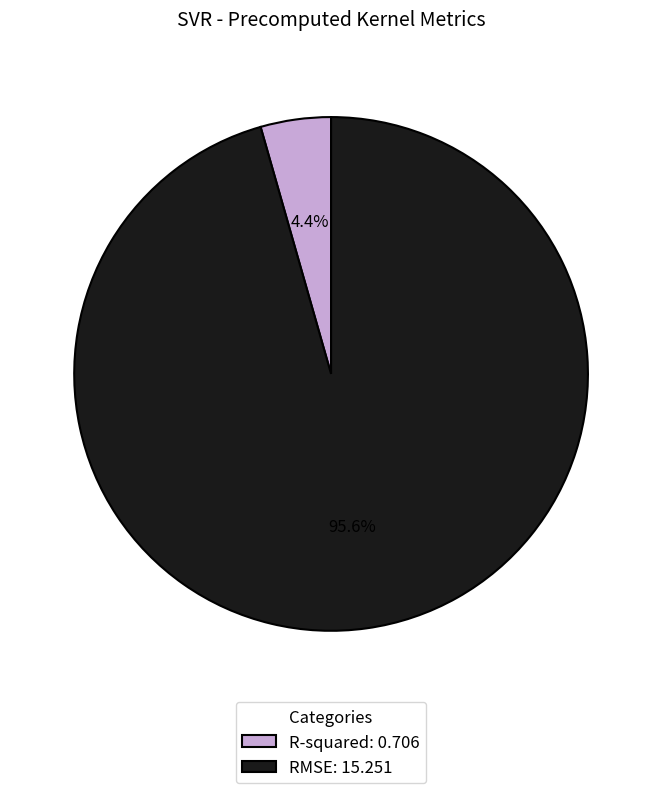

To the nearest percent, what percentage of the pie is R-squared?

4%